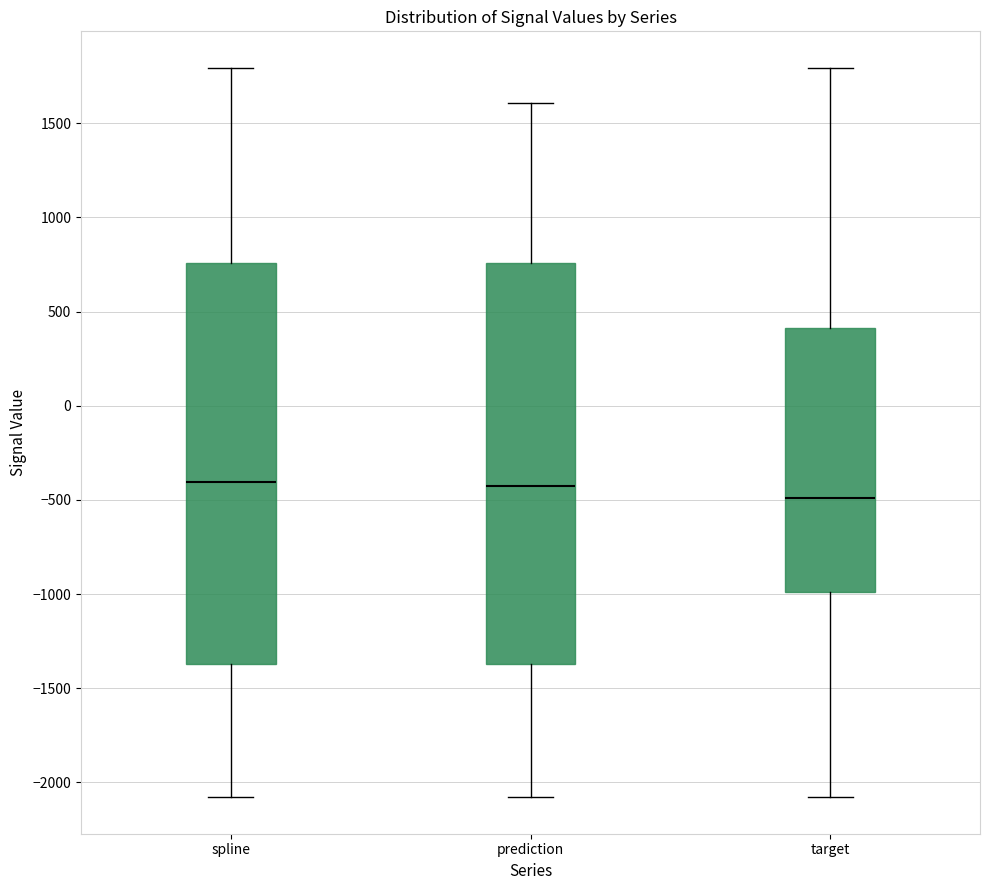

Reading left to right, transcribe this box plot: for each box, give where its median line is, the range the box spans, and where its two whiskers end, as read against the y-axis. The values are not printed on the chart, so give them approximately, as read against the axis.

spline: median -400, box -1350 to 750, whiskers -2100 to 1800
prediction: median -450, box -1350 to 750, whiskers -2100 to 1600
target: median -500, box -1000 to 400, whiskers -2100 to 1800